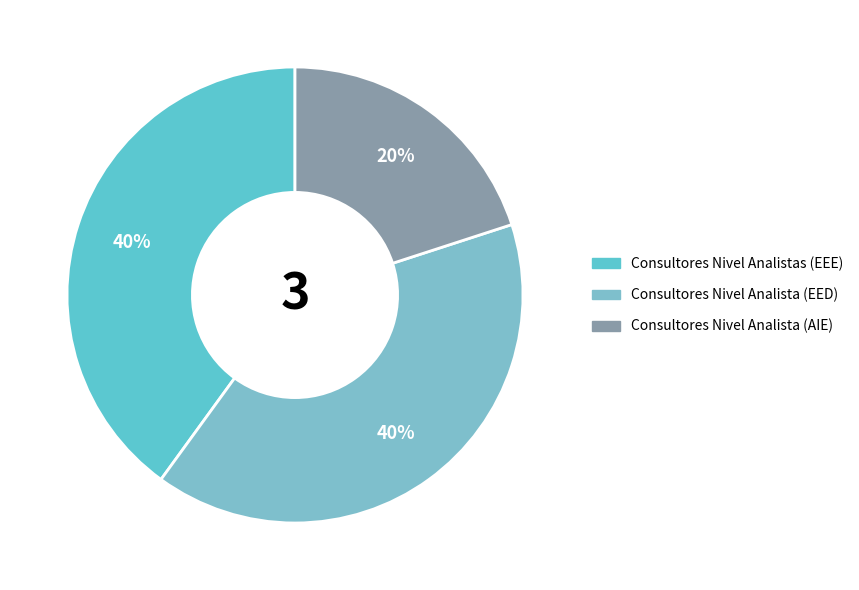

How many segments does this pie chart have?

3